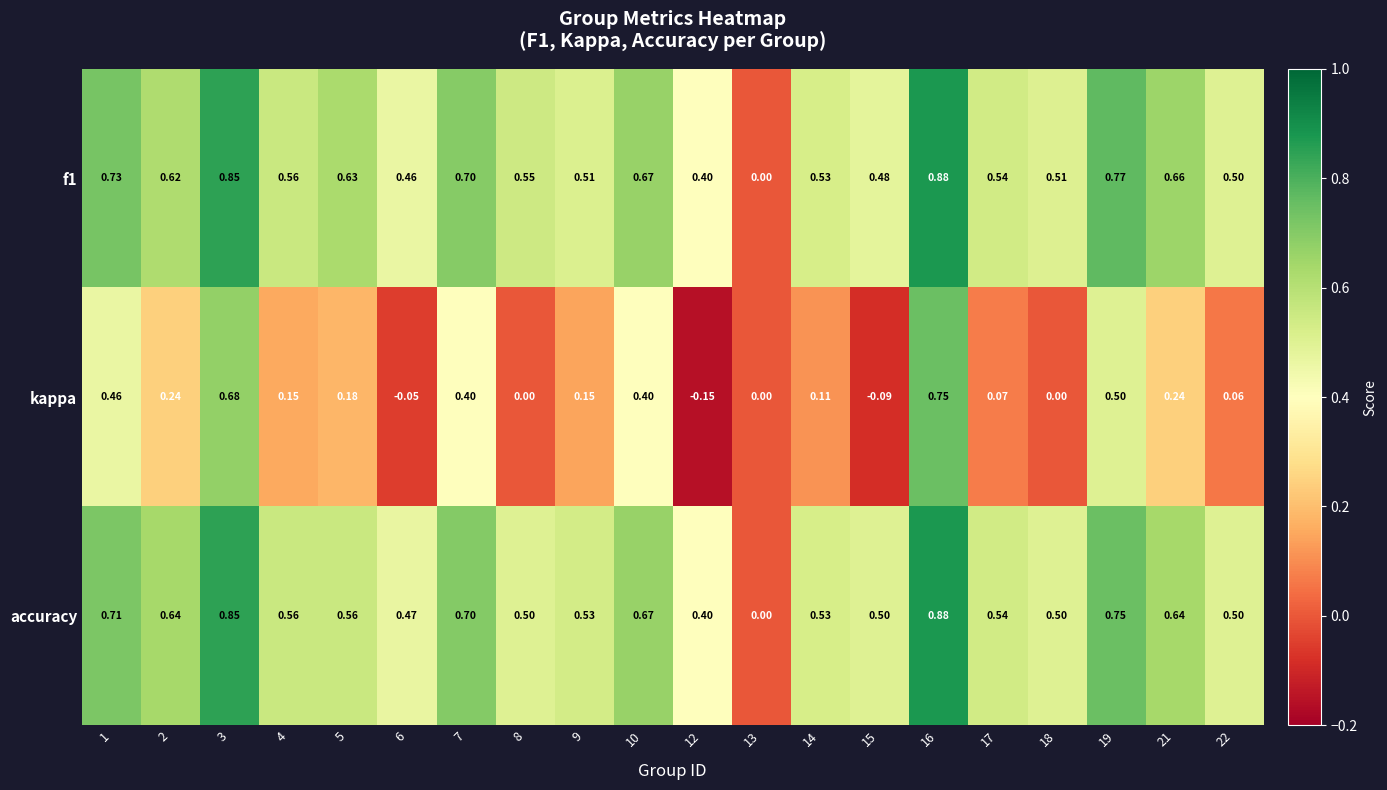

Is the value of kappa at 8 greater than the value of f1 at 17?

No